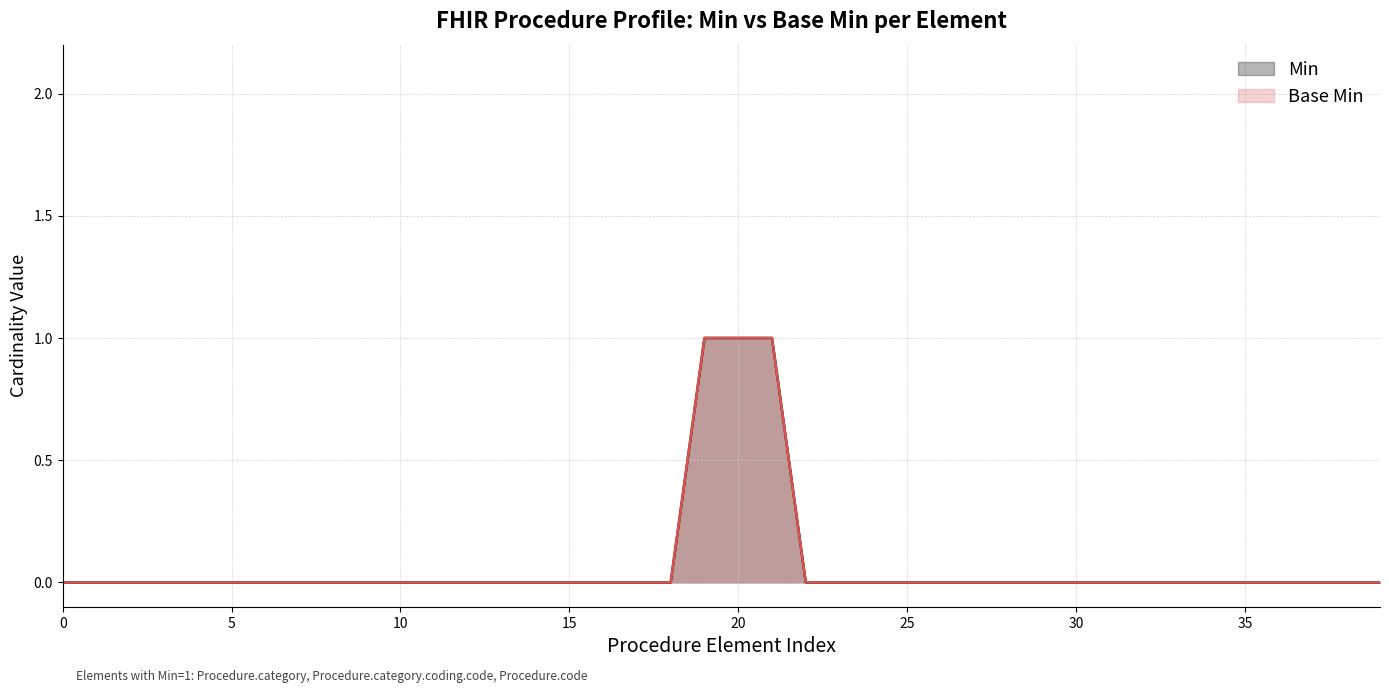

Which series has the widest spread of values?

Min